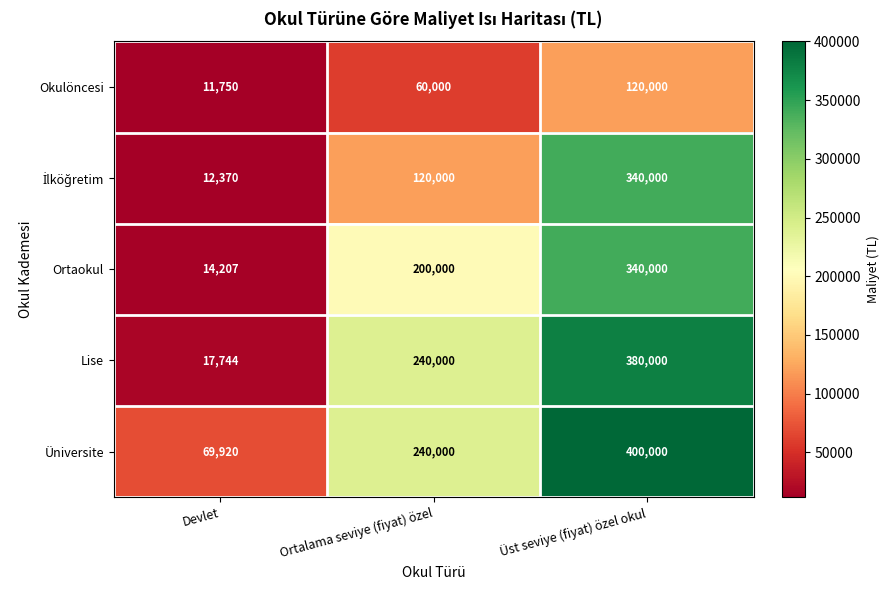

Which series has the largest total across all categories?

Üniversite